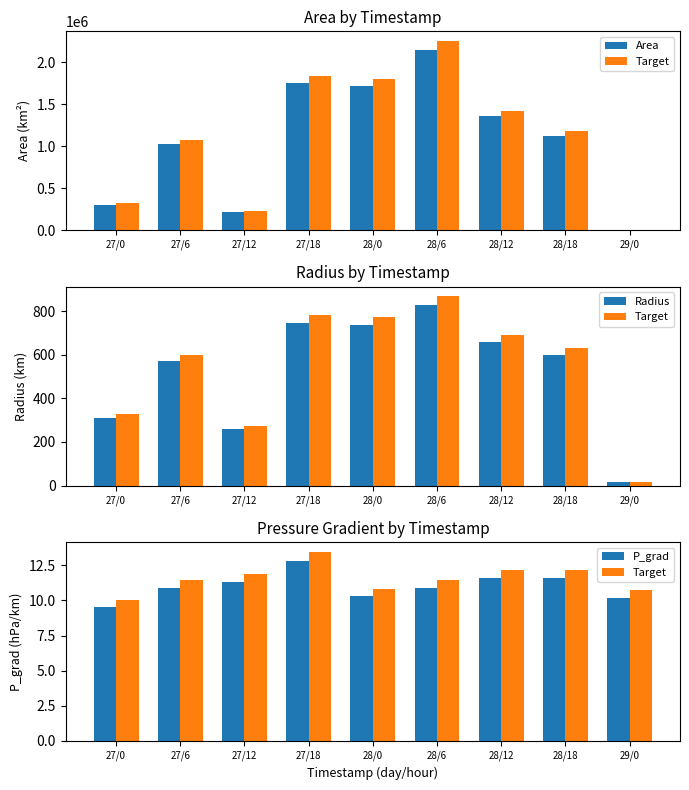

Between 28/18 and 29/0, which is larger?

28/18